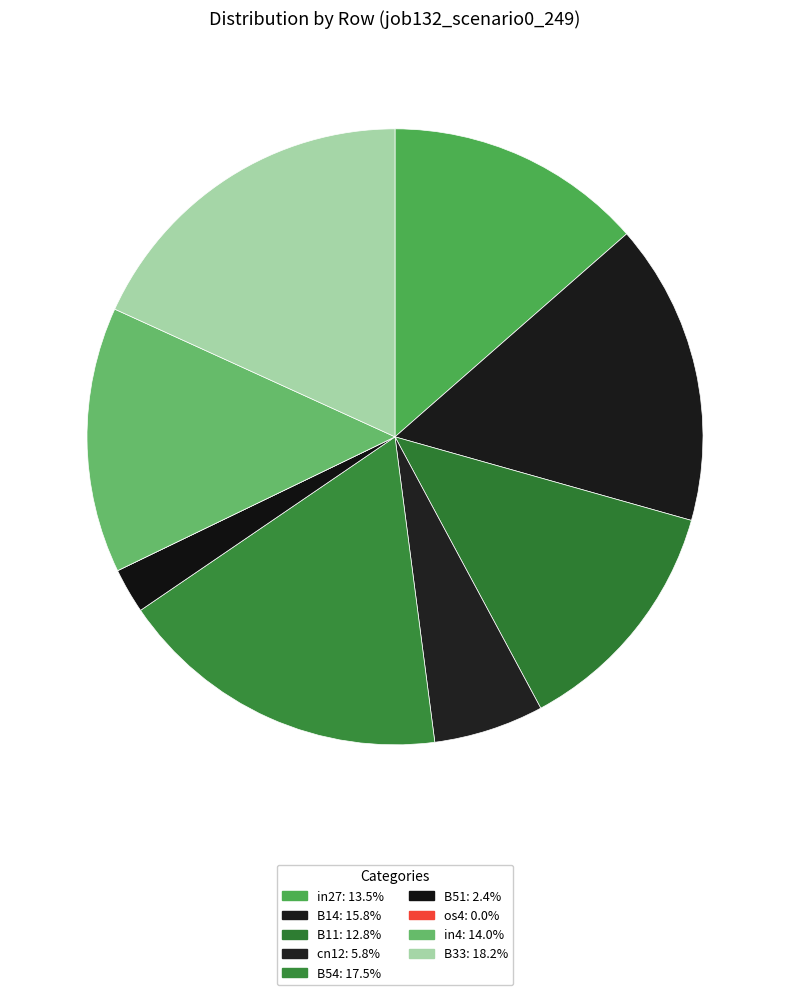

The B14 slice represents 27% of the pie. True or false?

False